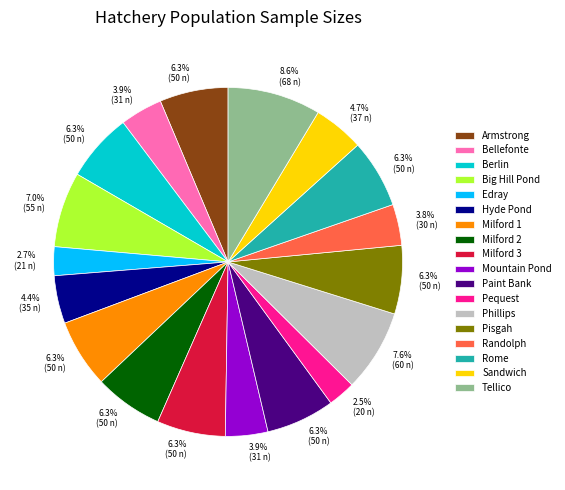

Is there any slice that represents more than half of the pie?

No